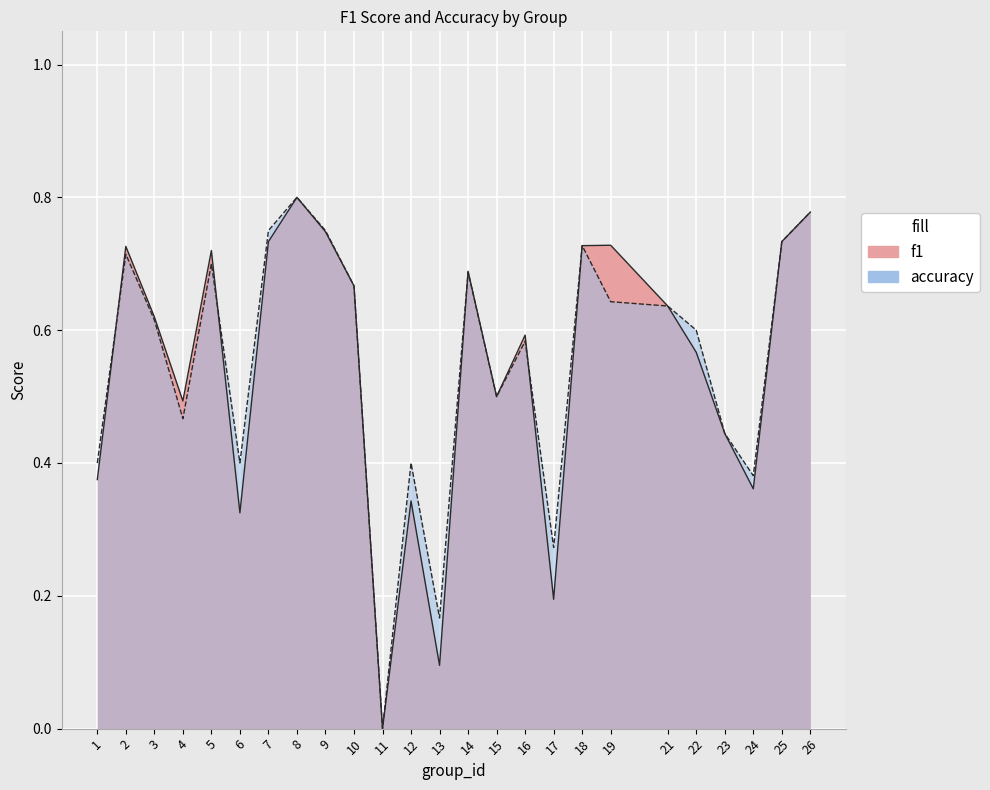

Is it true that accuracy equals 0.7 at 18?

True